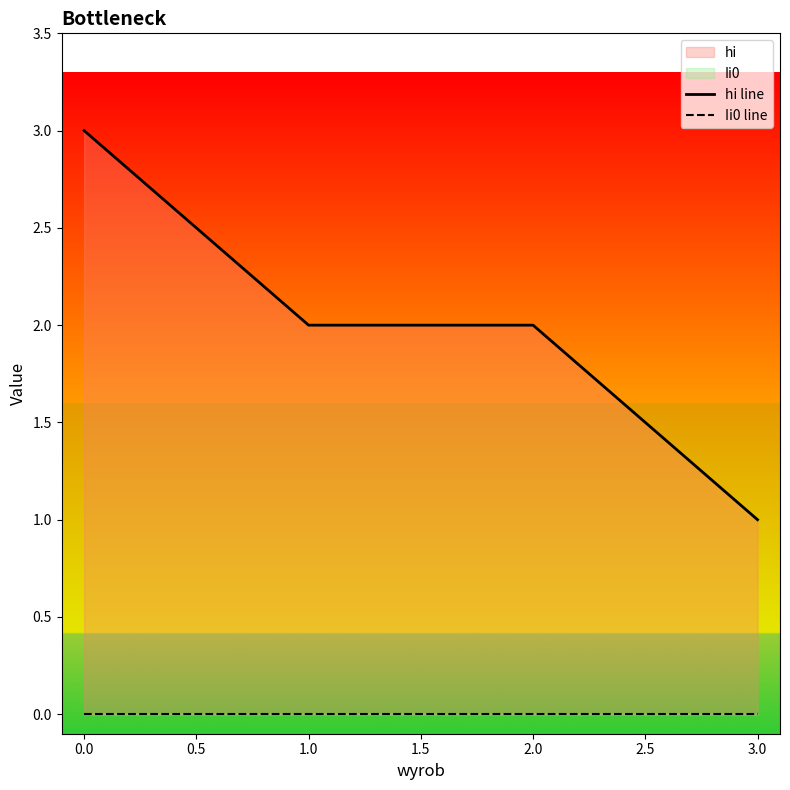

What is the average value of the hi line series?

2